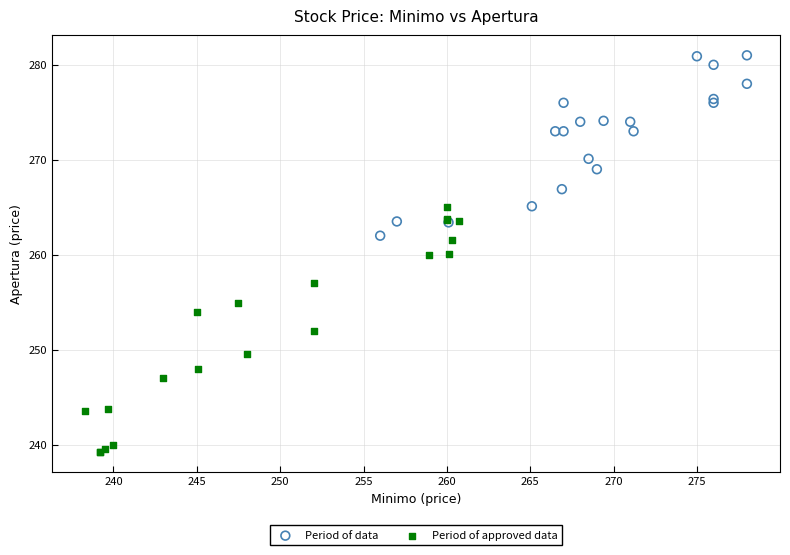

Which series reaches the maximum Y coordinate?

Period of data